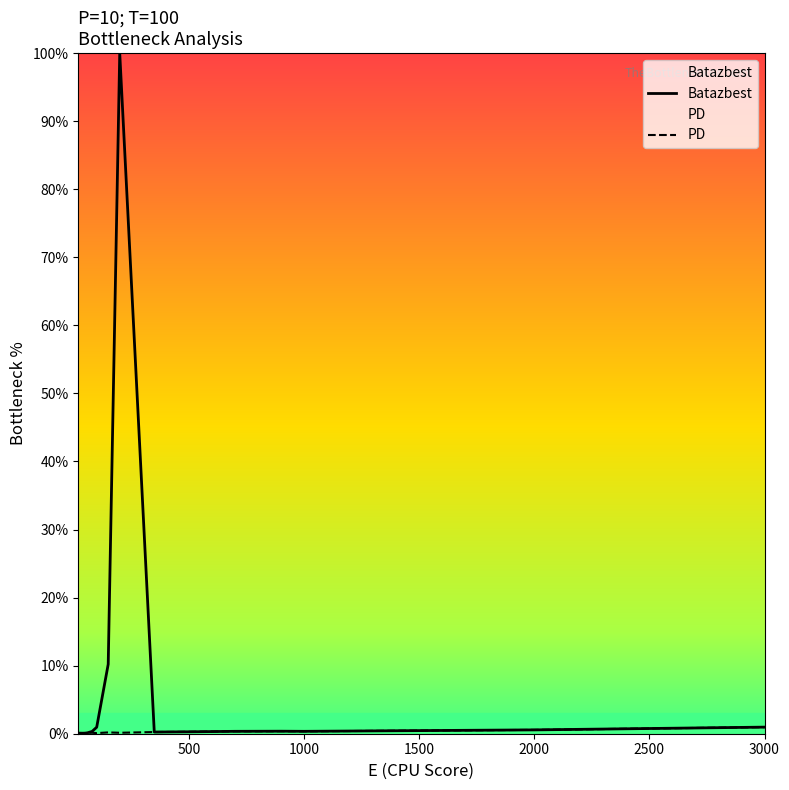

In PD, how many points are lower than both neighbors (excluding endpoints)?

4